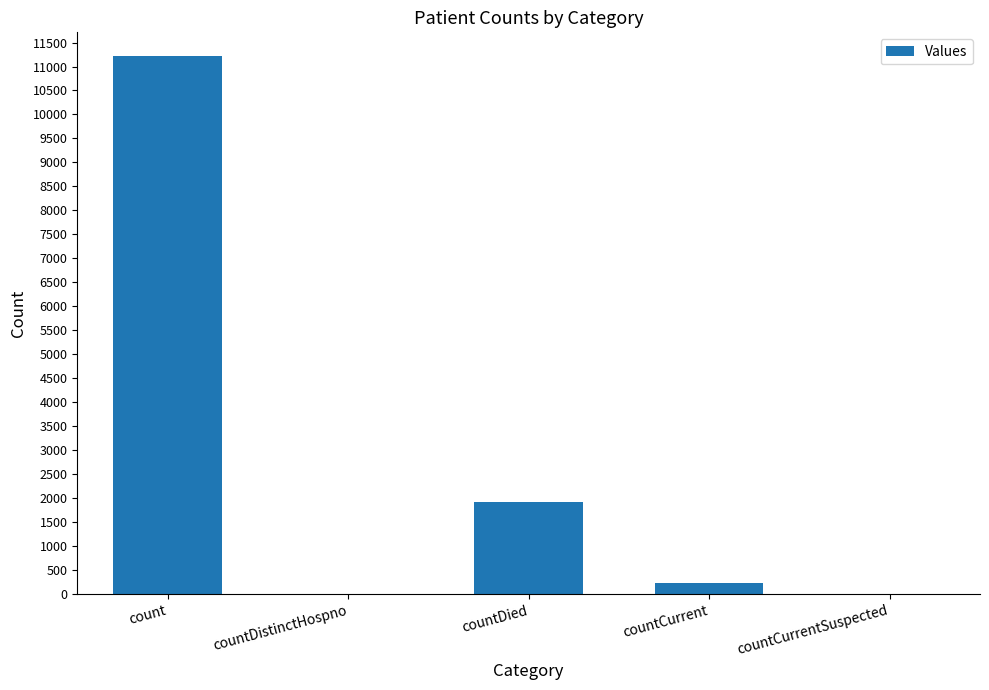

What is the average value?

2670